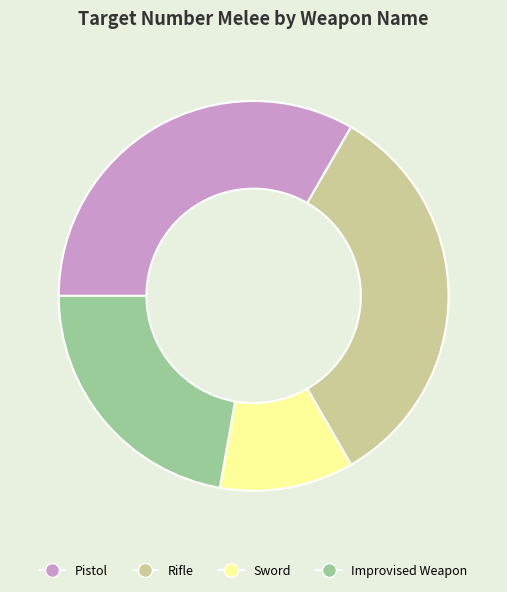

What is the ratio of the value at Rifle to the value at Pistol?

1.0